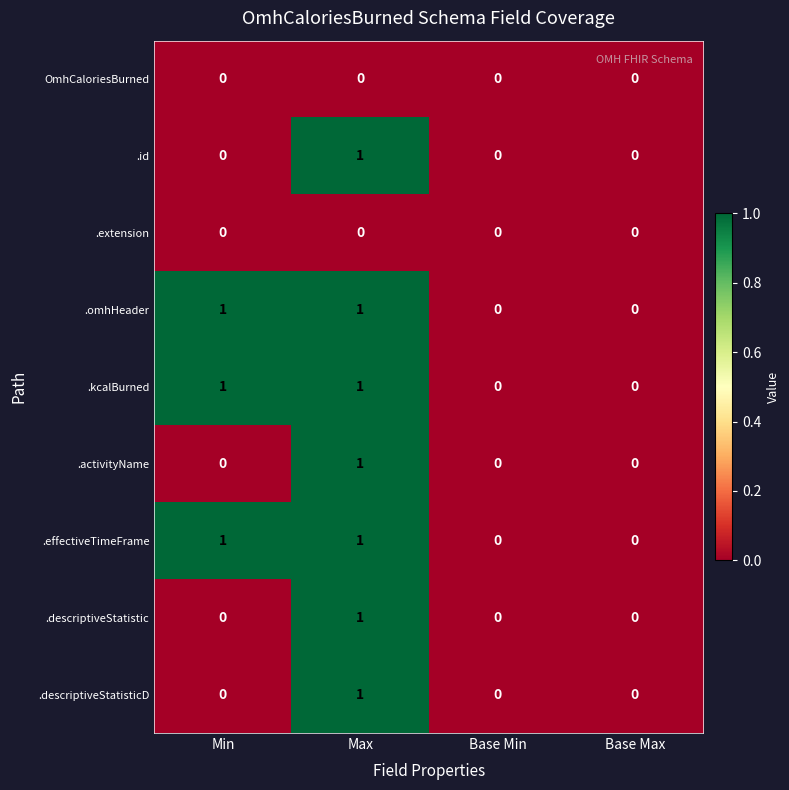

At which category is the sum across all series the highest?

Max